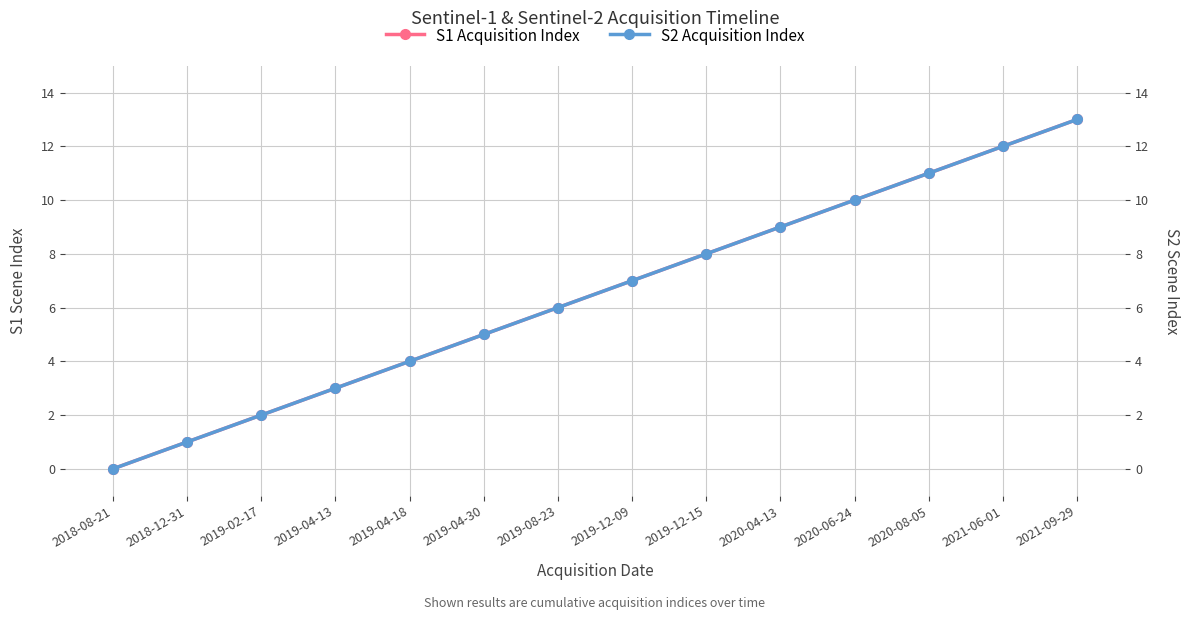

What is the value of the S2 Acquisition Index point at the 8th from the left?

7